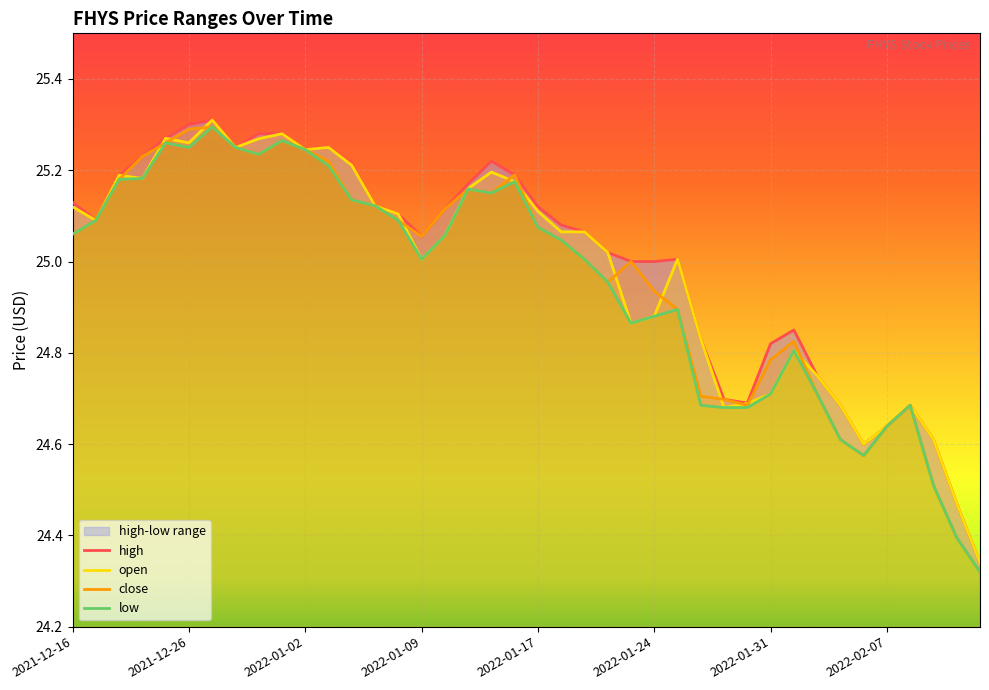

What is the label of the 25th point from the right?

2022-01-09